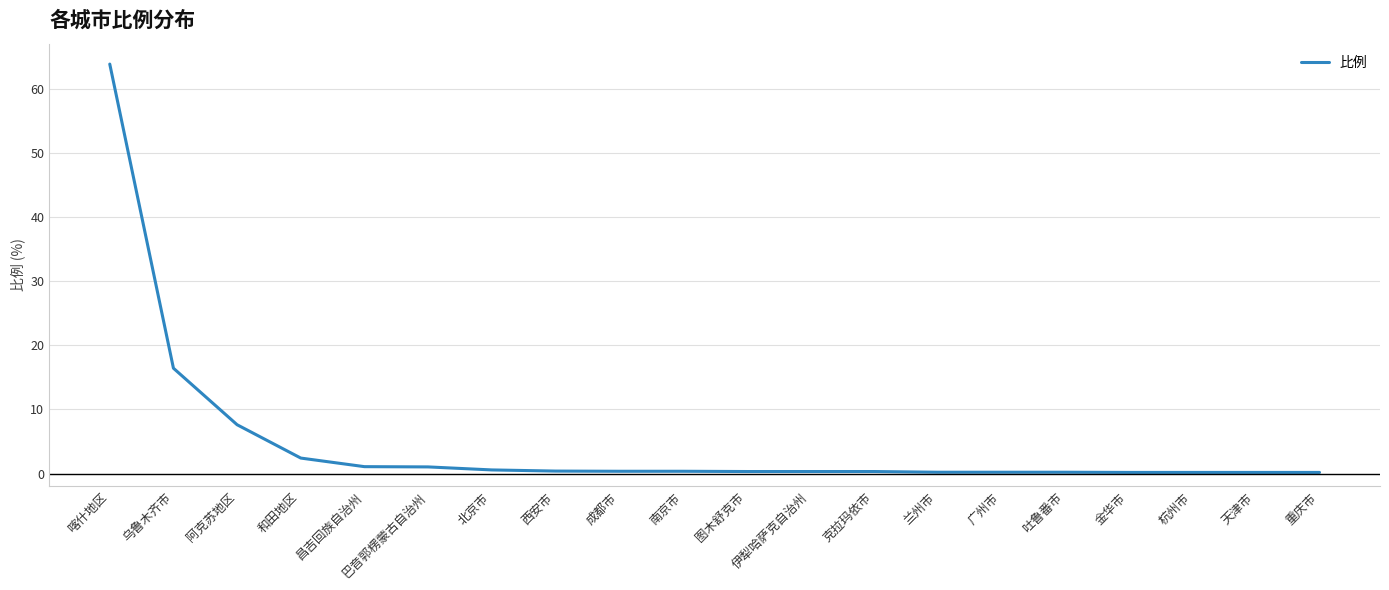

At which label is the value closest to 32?

乌鲁木齐市